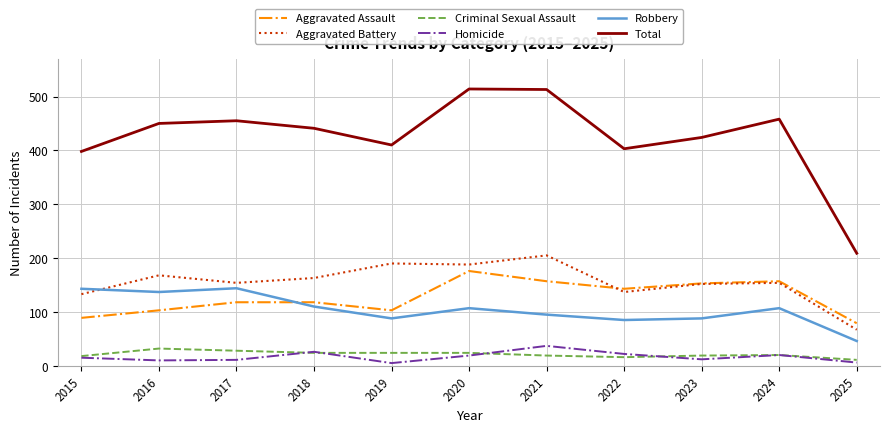

What are all the series names shown in the legend?

Aggravated Assault, Aggravated Battery, Criminal Sexual Assault, Homicide, Robbery, Total